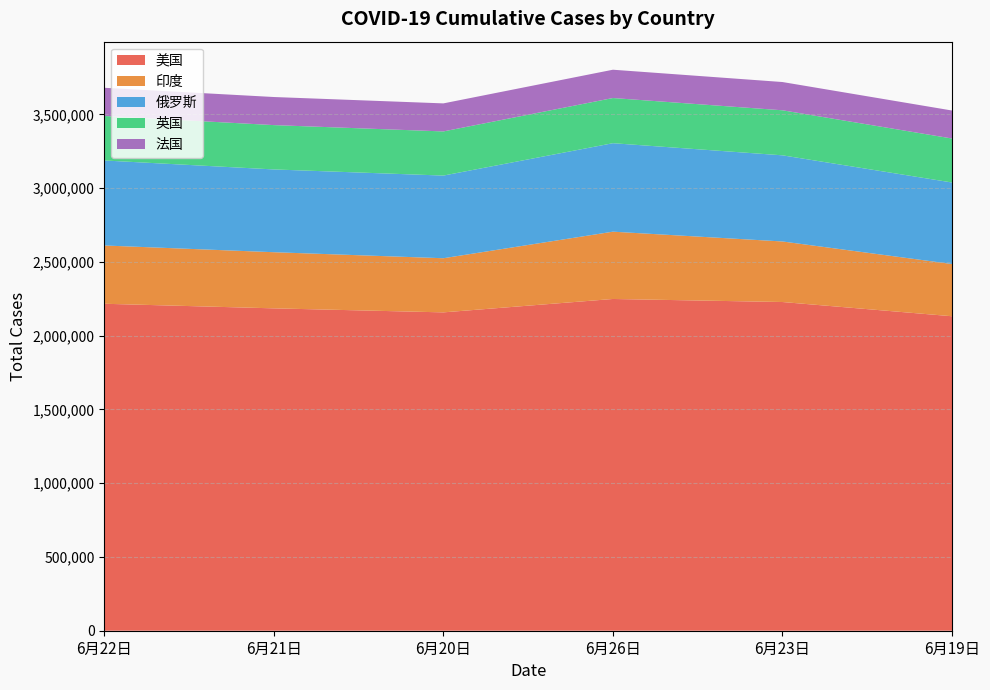

Reading right to left, extract all data points from this chart.

美国: 6月19日=2131561	6月23日=2228006	6月26日=2248629	6月20日=2157839	6月21日=2185086	6月22日=2216201
印度: 6月19日=354065	6月23日=410451	6月26日=456183	6月20日=366946	6月21日=380532	6月22日=395048
俄罗斯: 6月19日=552549	6月23日=583879	6月26日=599705	6月20日=560279	6月21日=561091	6月22日=576162
英国: 6月19日=298145	6月23日=305291	6月26日=306210	6月20日=299259	6月21日=300471	6月22日=301819
法国: 6月19日=189713	6月23日=191490	6月26日=191865	6月20日=190053	6月21日=190373	6月22日=190918